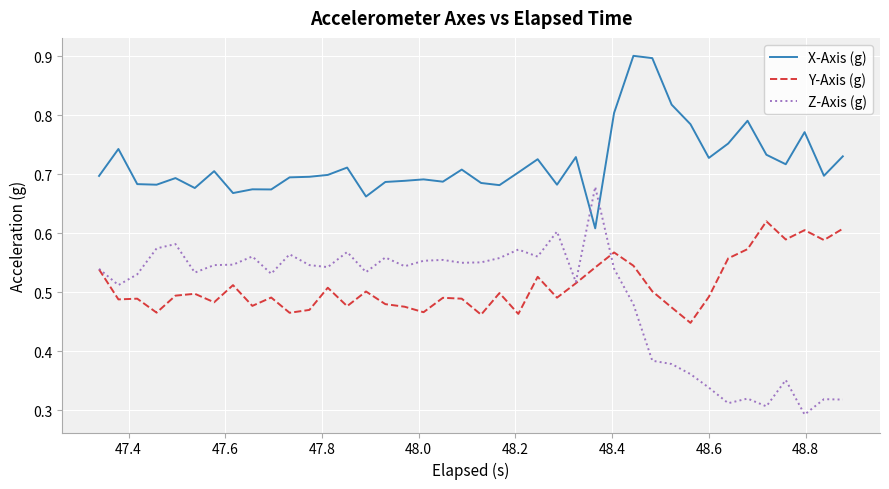

What is the greatest value displayed?

0.9